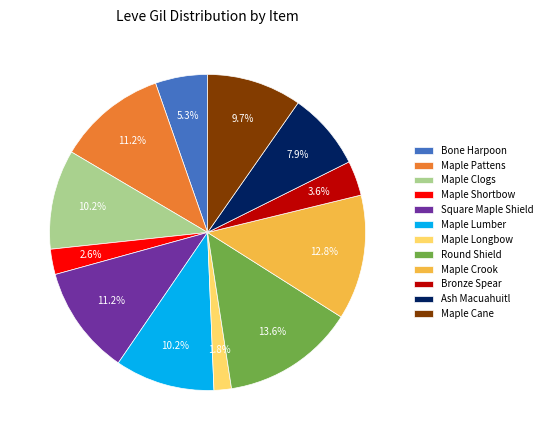

To the nearest percent, what is the difference between the largest and smallest slice percentages?

12%